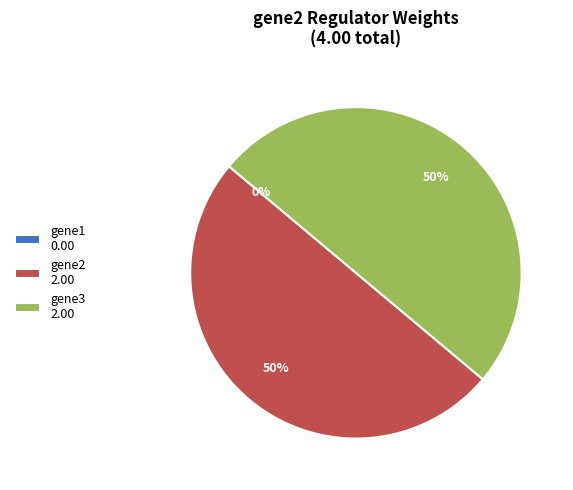

To the nearest percent, what is the combined percentage of gene3 and gene1?

50%